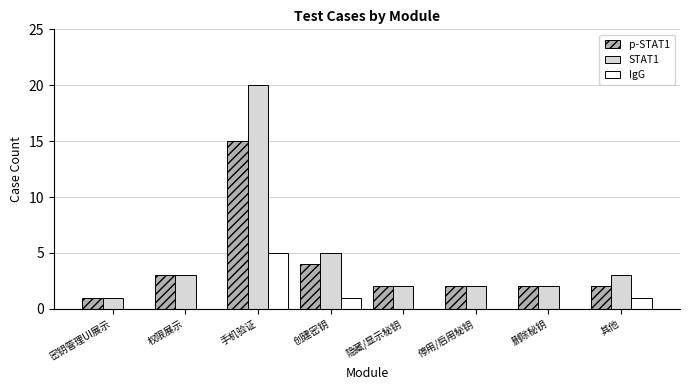

What is the total value across all series at 隐藏/显示秘钥?

4